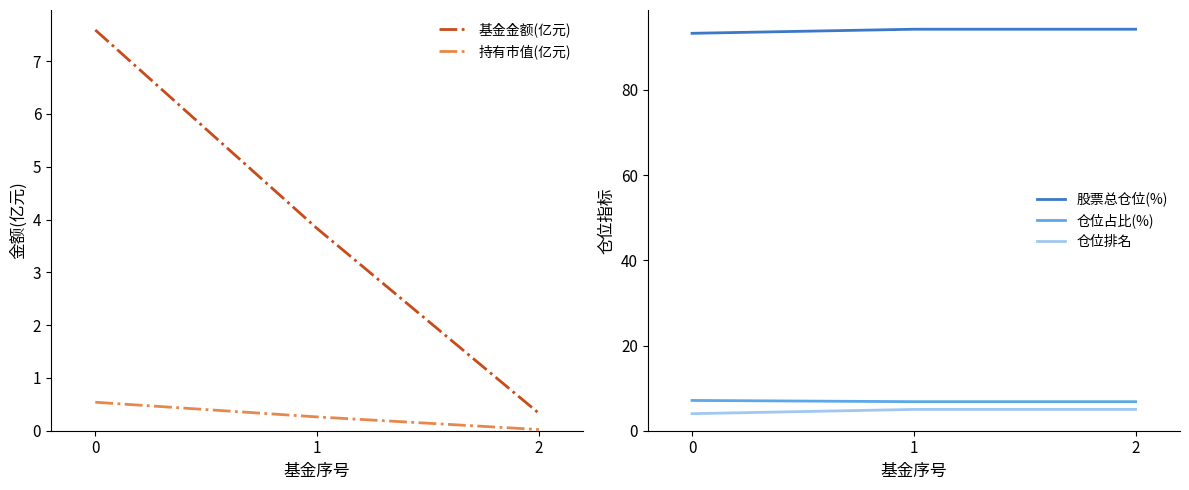

Which series has the largest total across all categories?

股票总仓位(%)